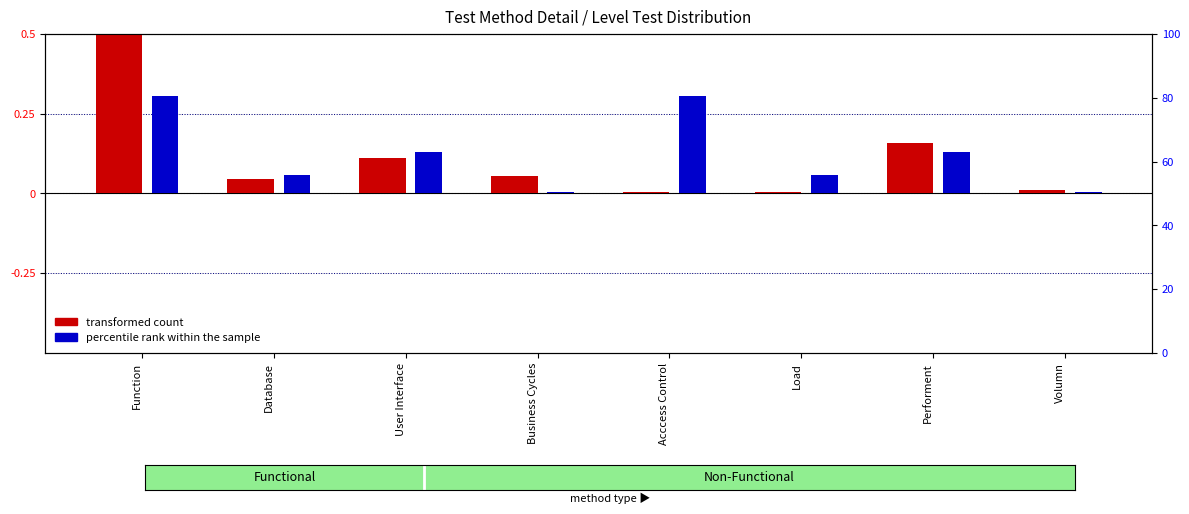

How many groups of bars are there?

8